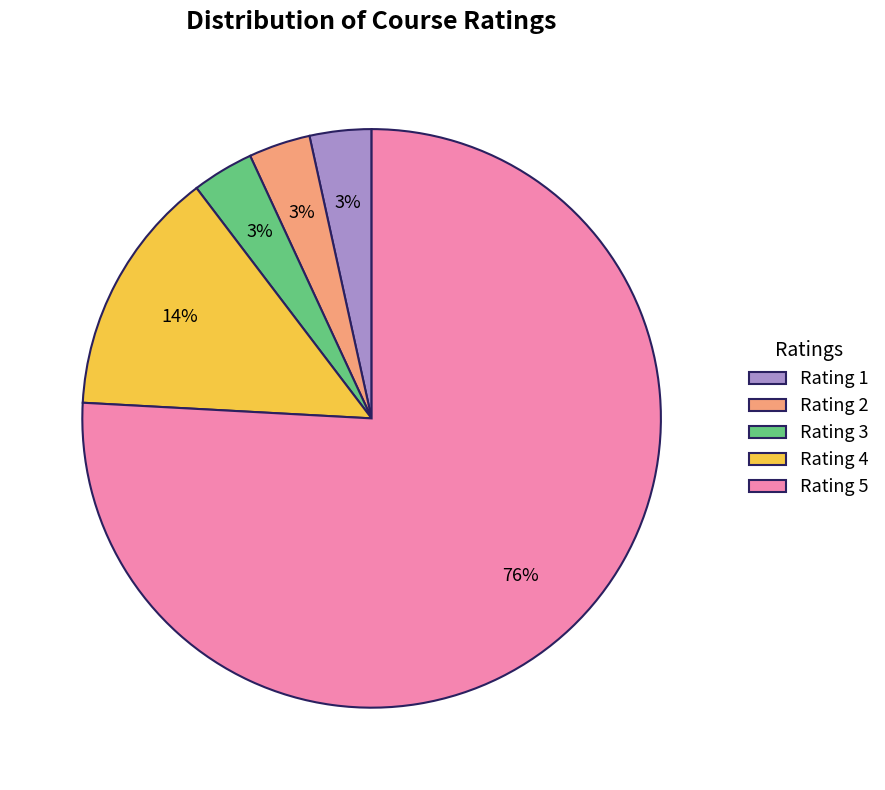

The Rating 3 slice represents 3% of the pie. True or false?

True